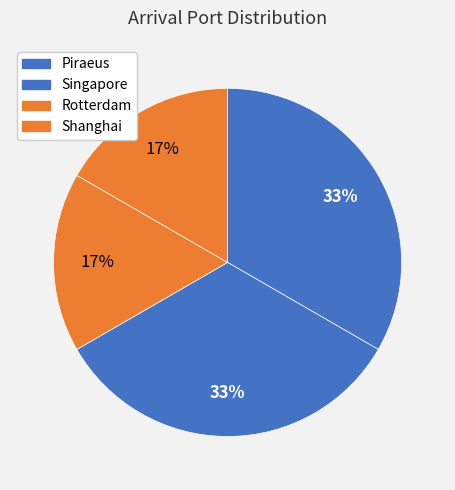

What portion of the pie excludes Shanghai?

83.3%